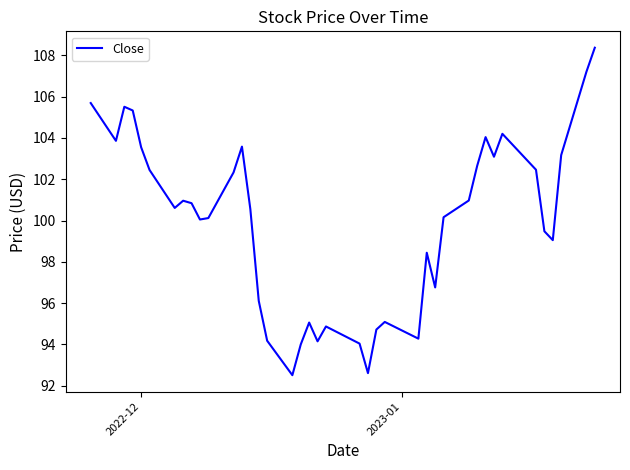

What is the difference between the maximum and minimum values?

15.9